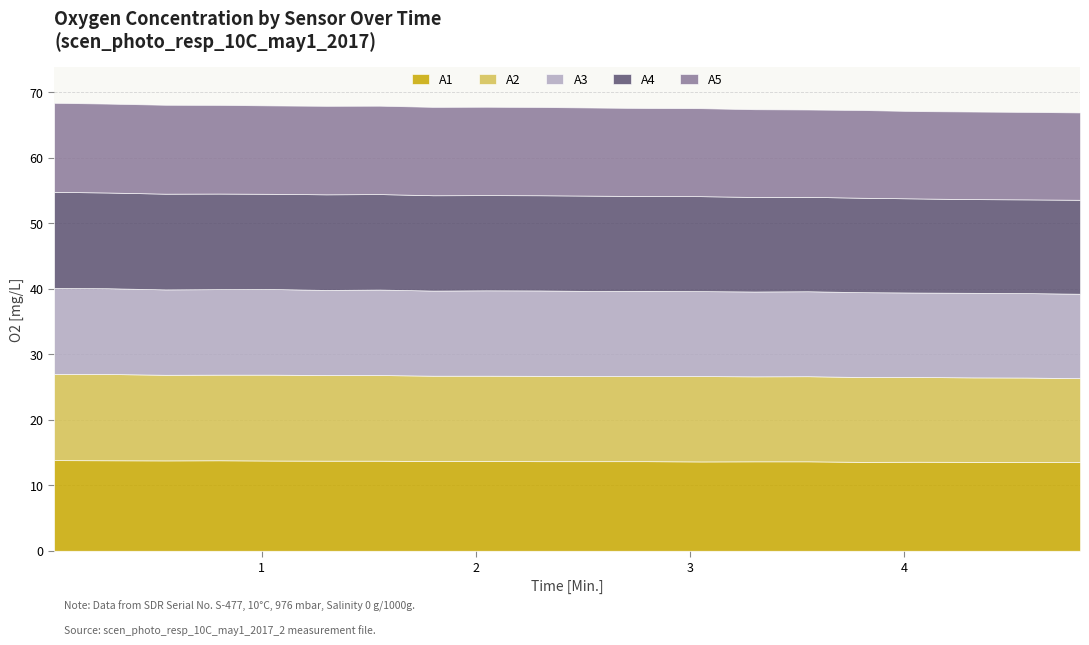

Between 13 and 8, which is larger?

8